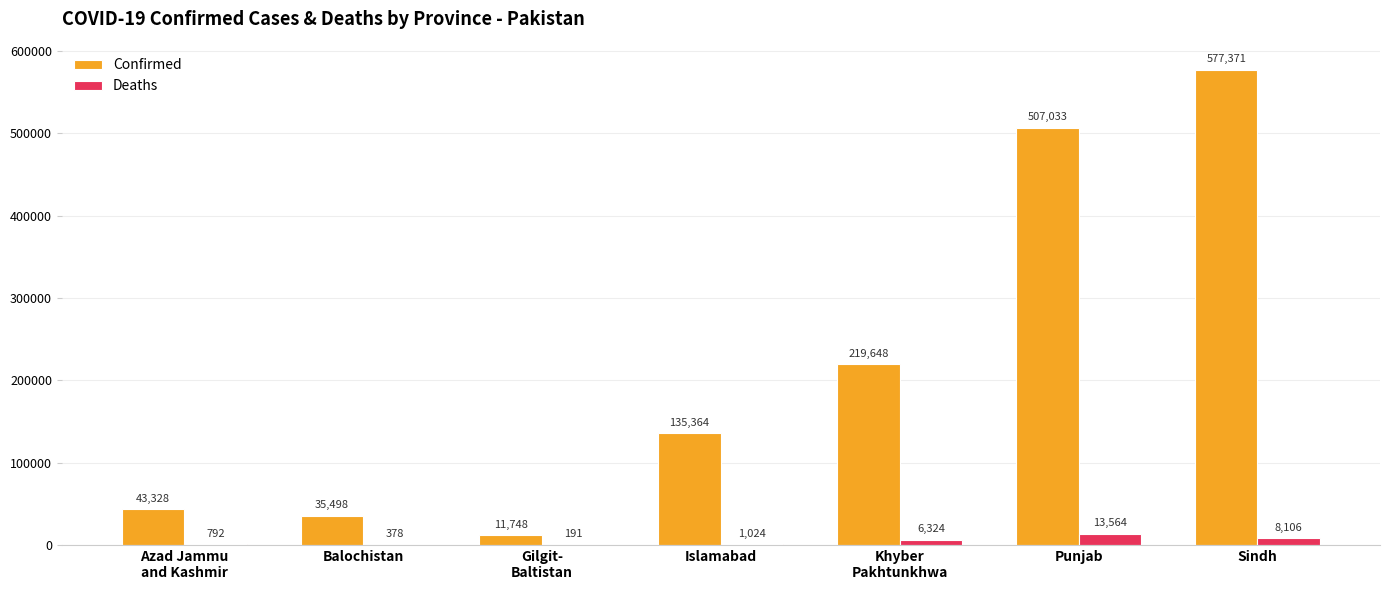

What is the sum of the Confirmed values at Gilgit-
Baltistan and Islamabad?

147112